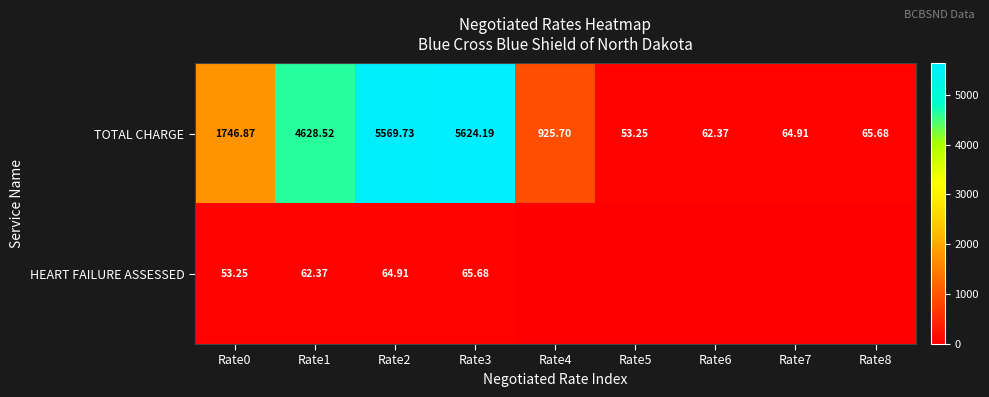

Rank the series at Rate0 from lowest to highest value.

HEART FAILURE ASSESSED, TOTAL CHARGE